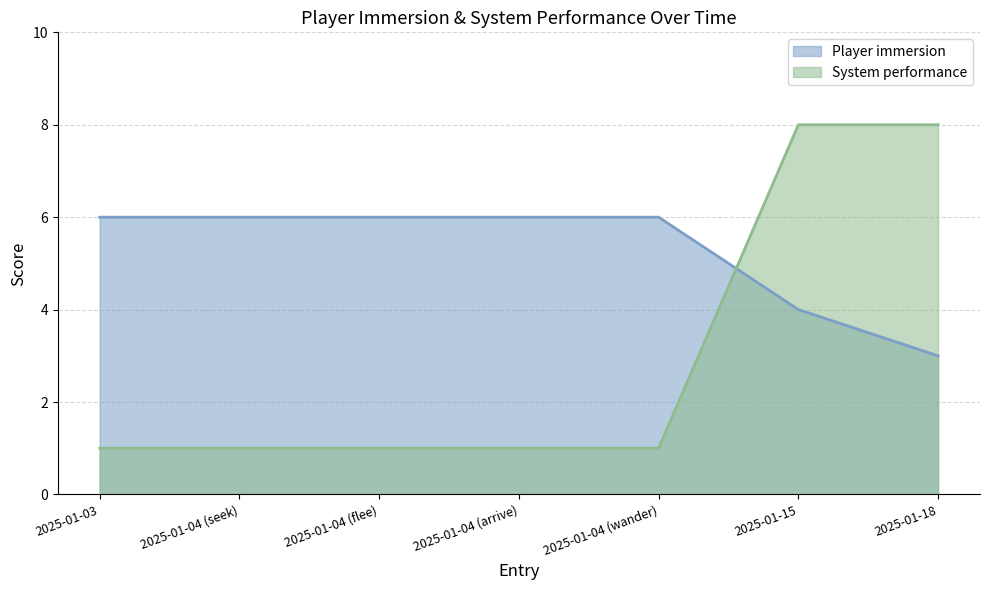

Which category has the highest value in the Player immersion series?

2025-01-03